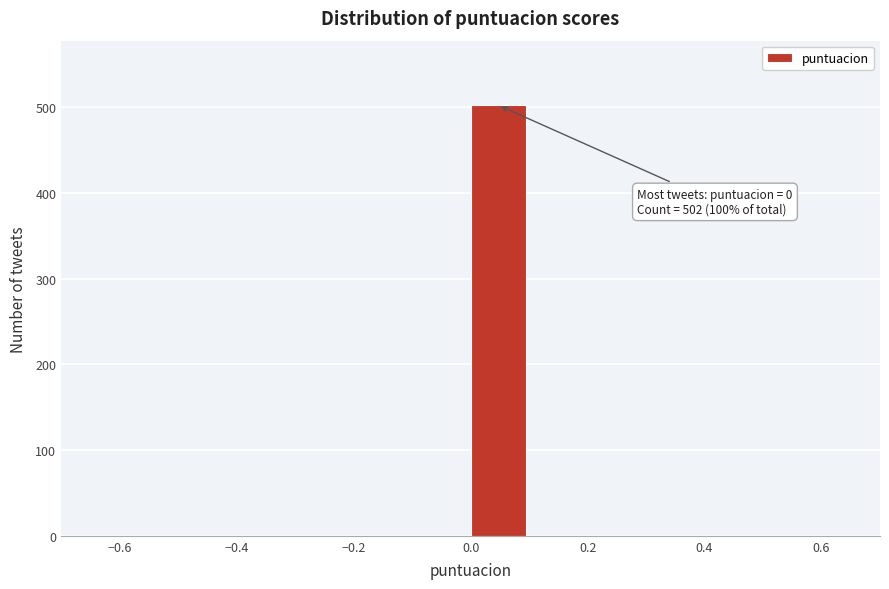

Over which range of the x-axis is the bar tallest?

0.0 to 0.1